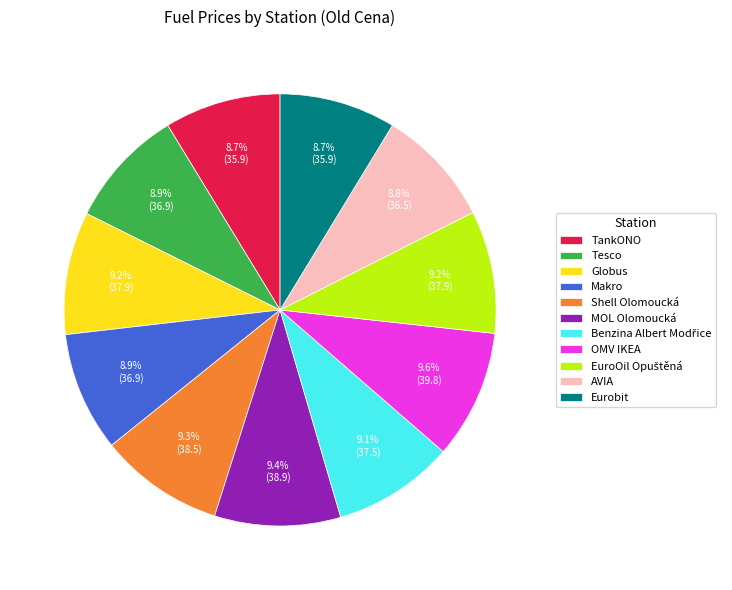

Does any single category account for the majority?

No